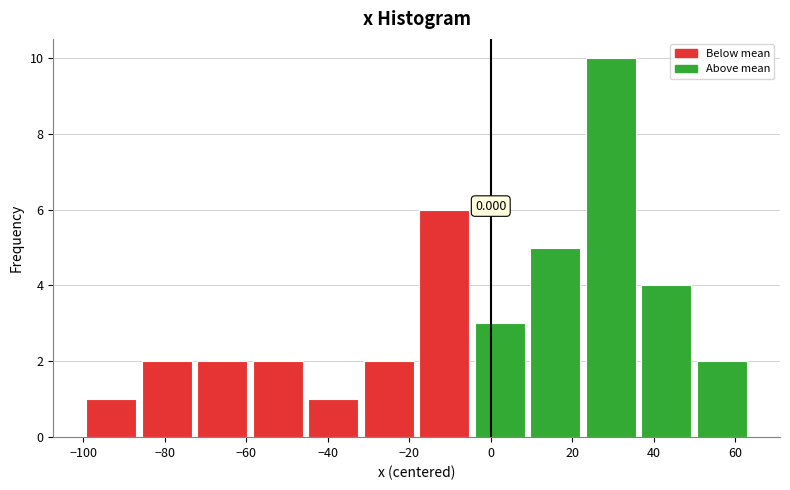

Over which range of the x-axis is the bar tallest?

22 to 36